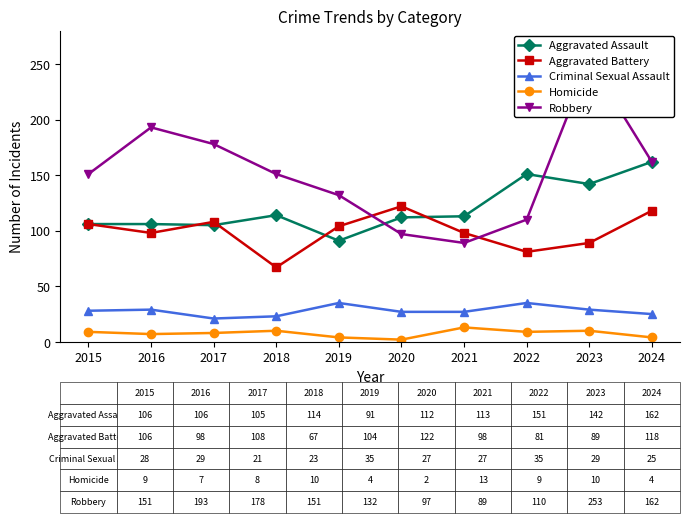

Which category has the lowest value in the Robbery series?

2021